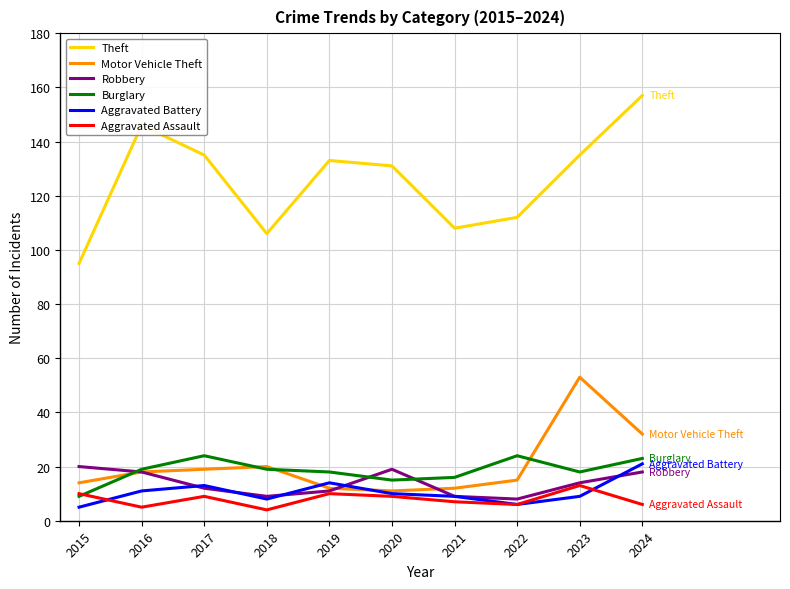

How many distinct data groups are displayed?

6